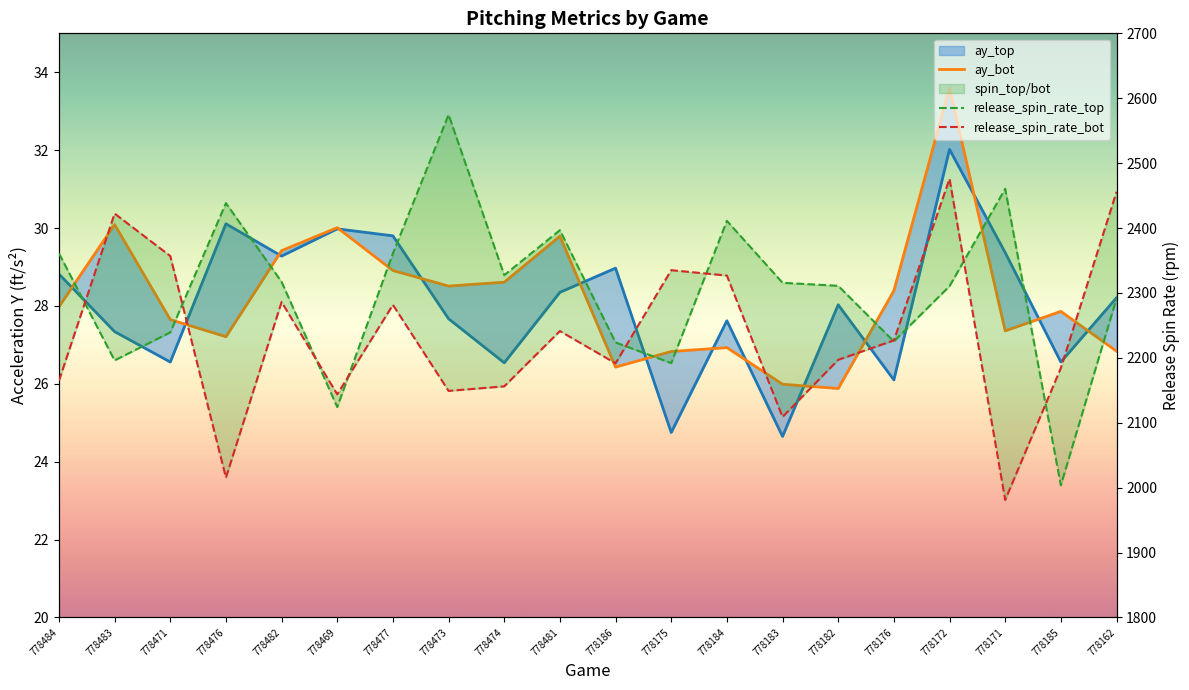

What is the sum of all ay_top values?

560.7